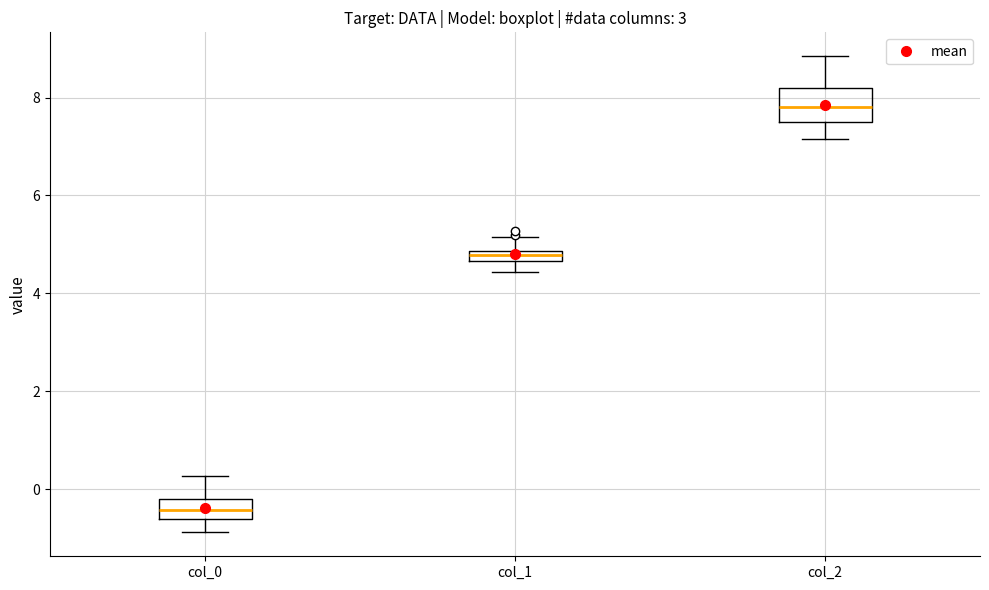

Which box is the tallest, from its lower edge to its upper edge?

col_2